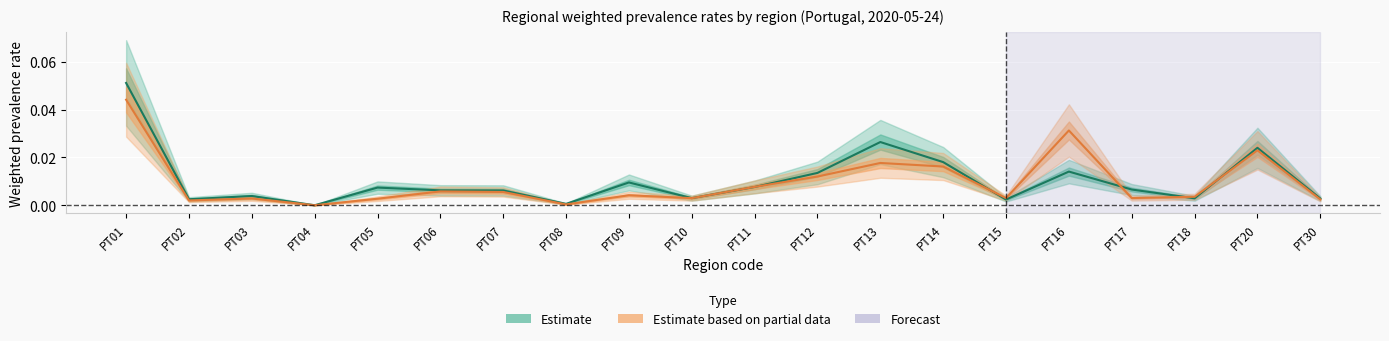

How many values in the Estimate series exceed 0?

19